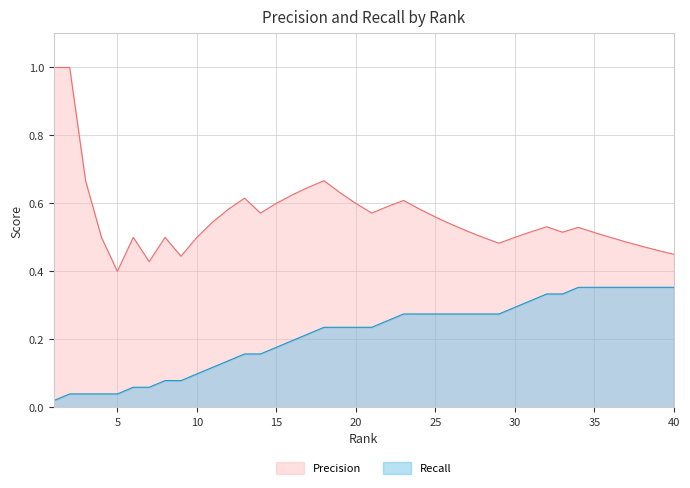

Between 11 and 25, which series saw the biggest shift?

Recall